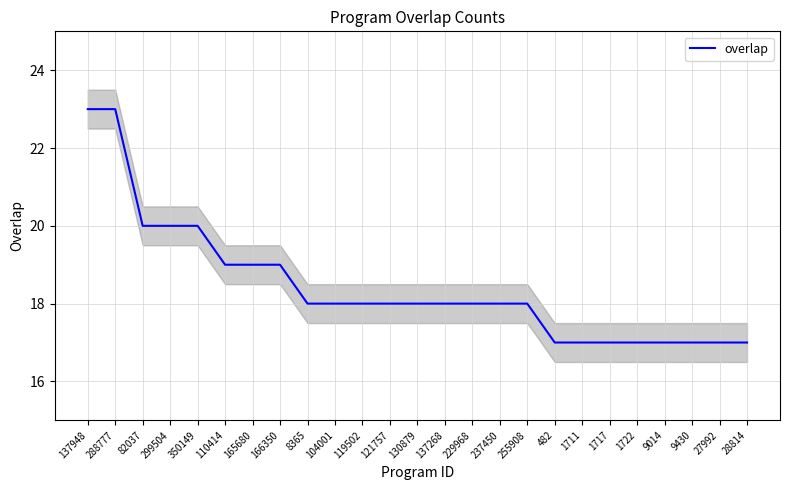

What is the value of the 11th point from the left?

18